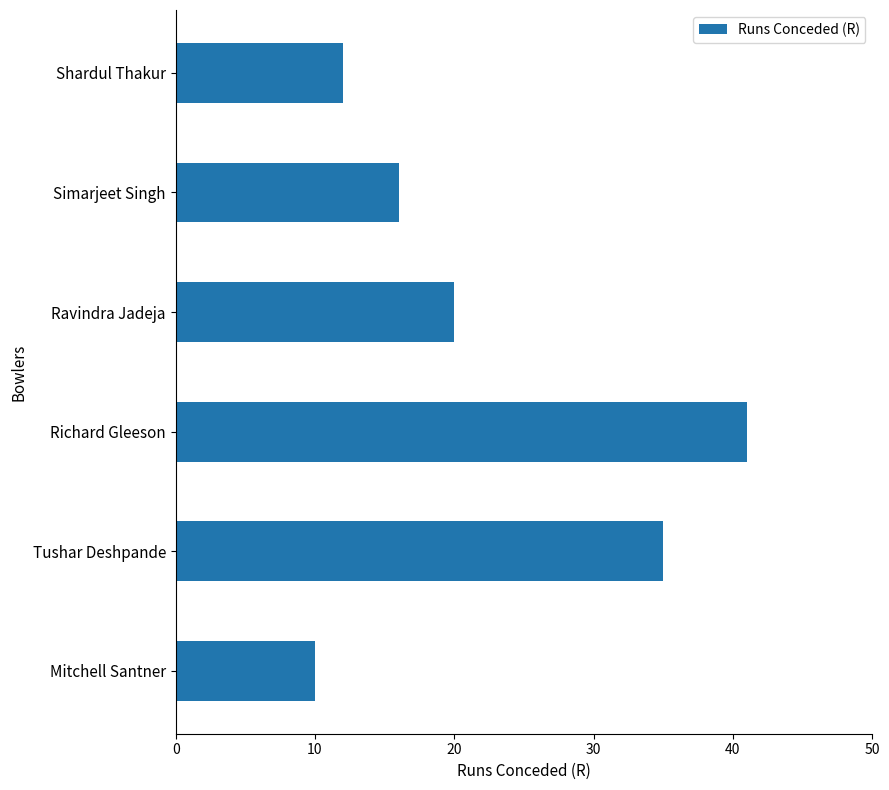

What is the difference between the second highest and second lowest values?

23